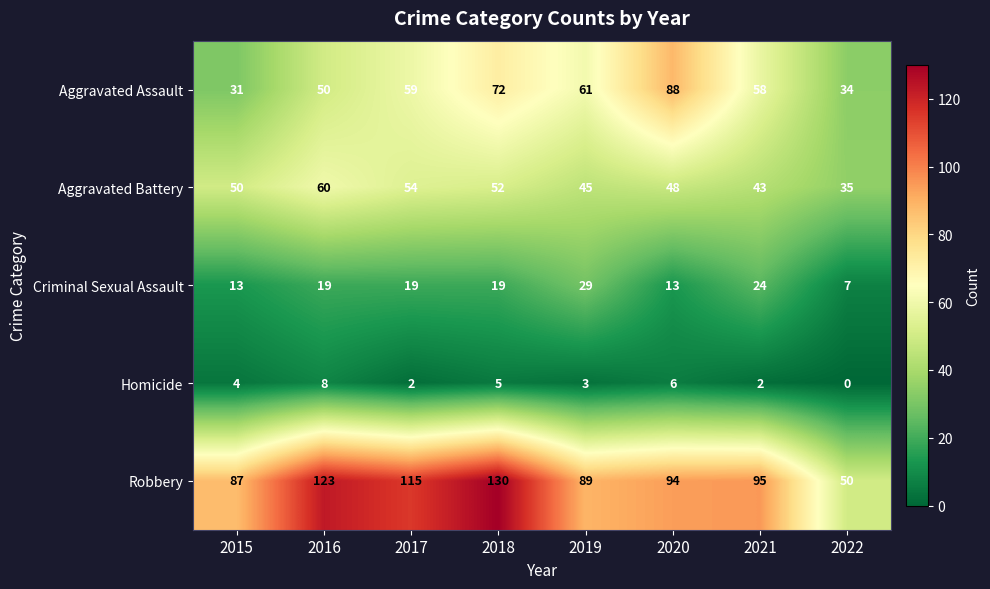

At which category is the sum across all series the highest?

2018